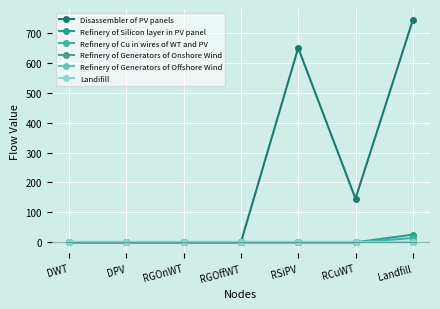

The value of Refinery of Cu in wires of WT and PV at Landfill is 14.6. True or false?

True